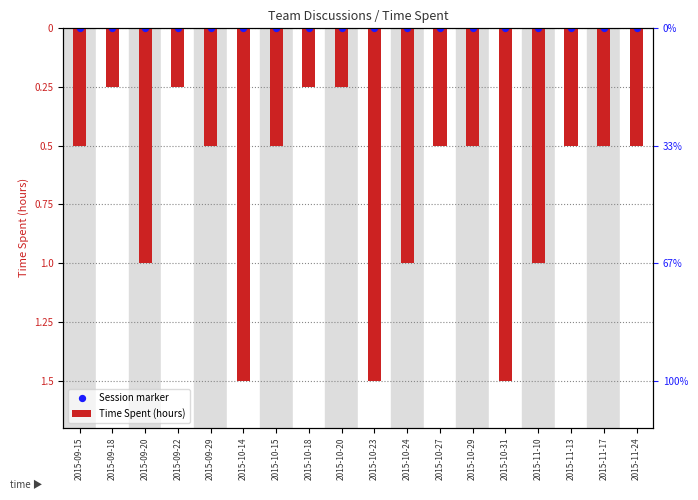

What are all the series names shown in the legend?

Time Spent (hours), Session marker